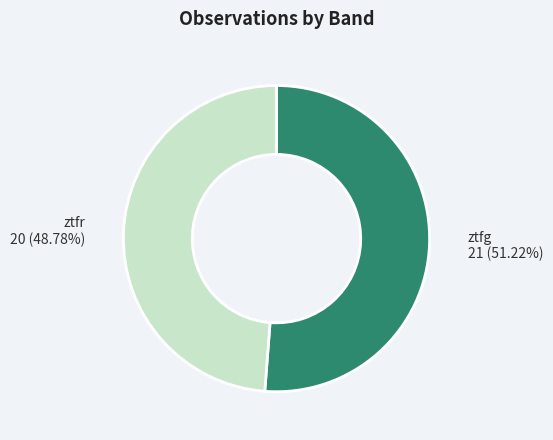

To the nearest percent, what is the average slice percentage?

50%